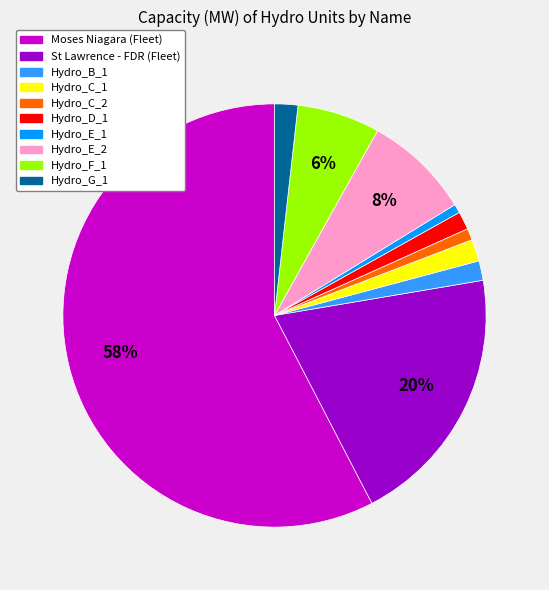

Do Hydro_C_2 and Hydro_G_1 together represent more than half of the pie?

No